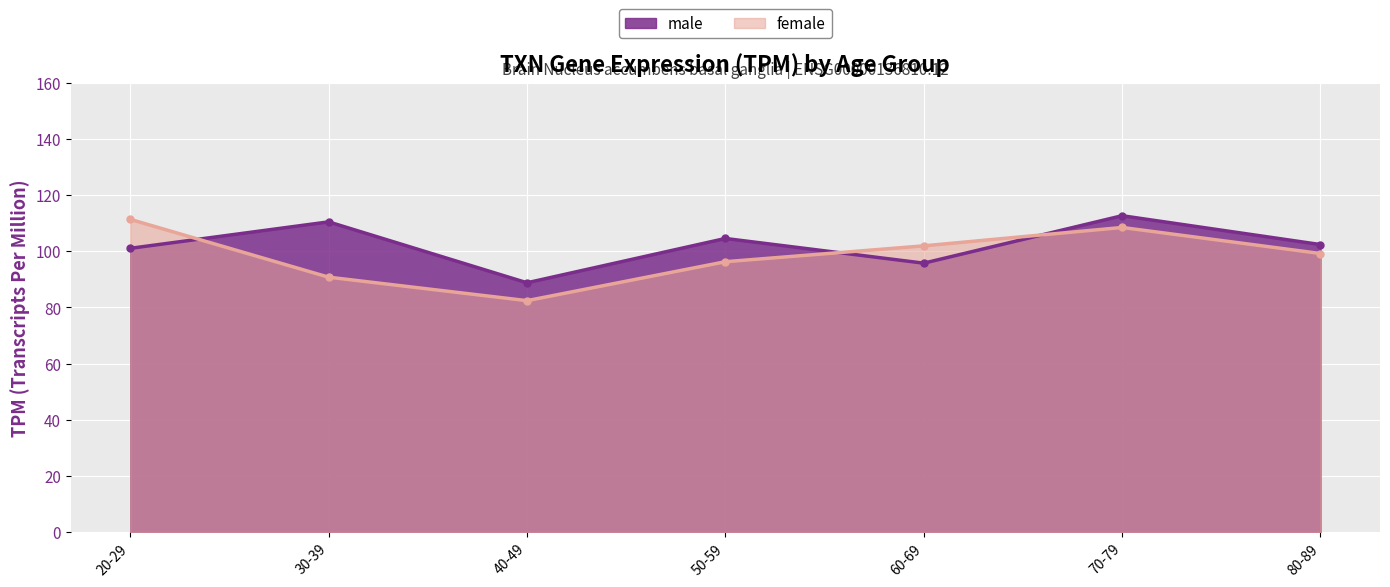

What is the average value of the female series?

98.6